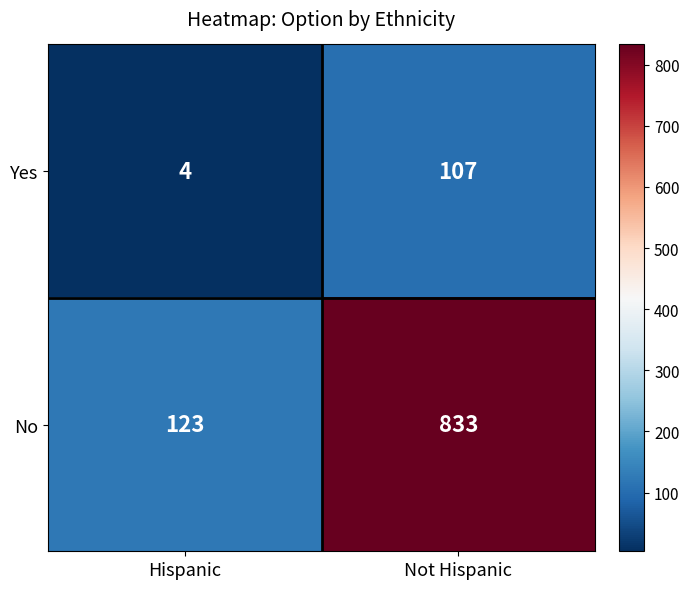

Which category has the highest value across all series?

Not Hispanic